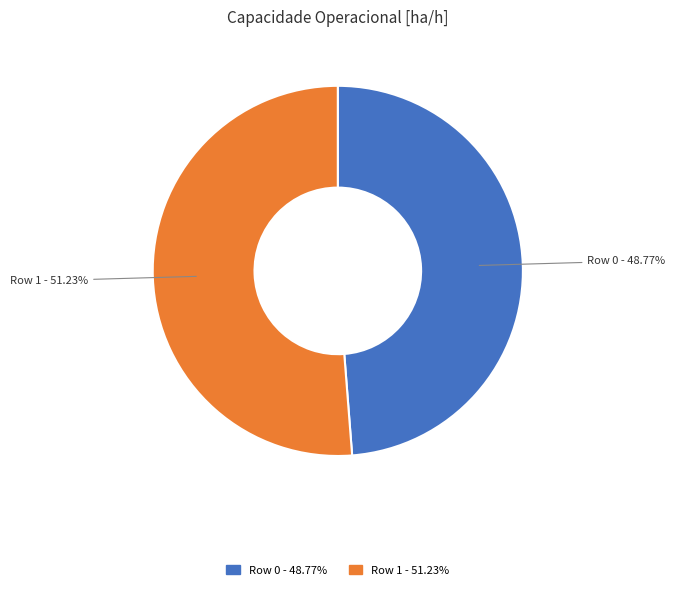

To the nearest percent, what percentage of the pie is Row 1?

51%